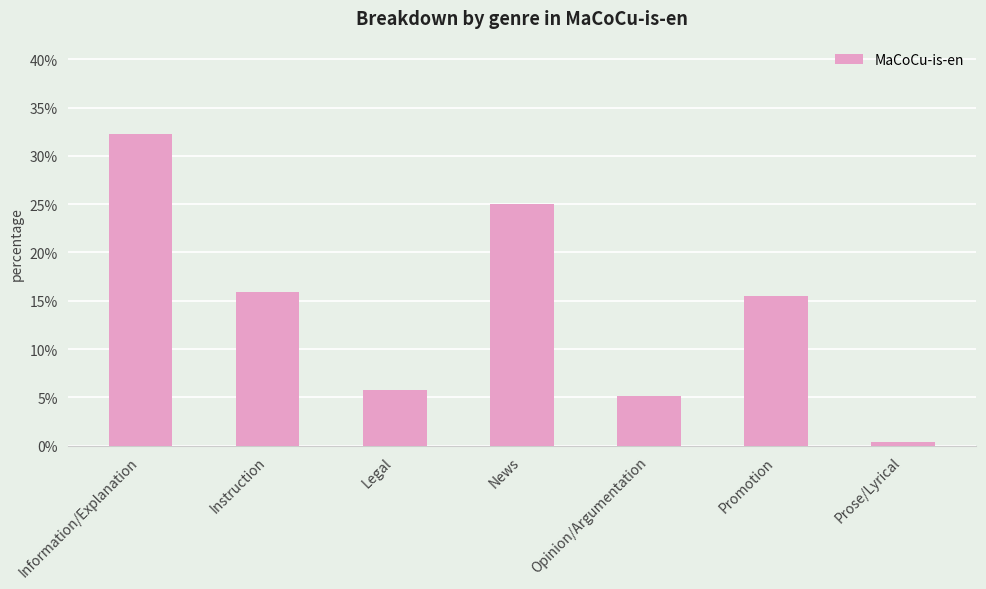

Rank the categories by value from highest to lowest.

Information/Explanation, News, Instruction, Promotion, Legal, Opinion/Argumentation, Prose/Lyrical